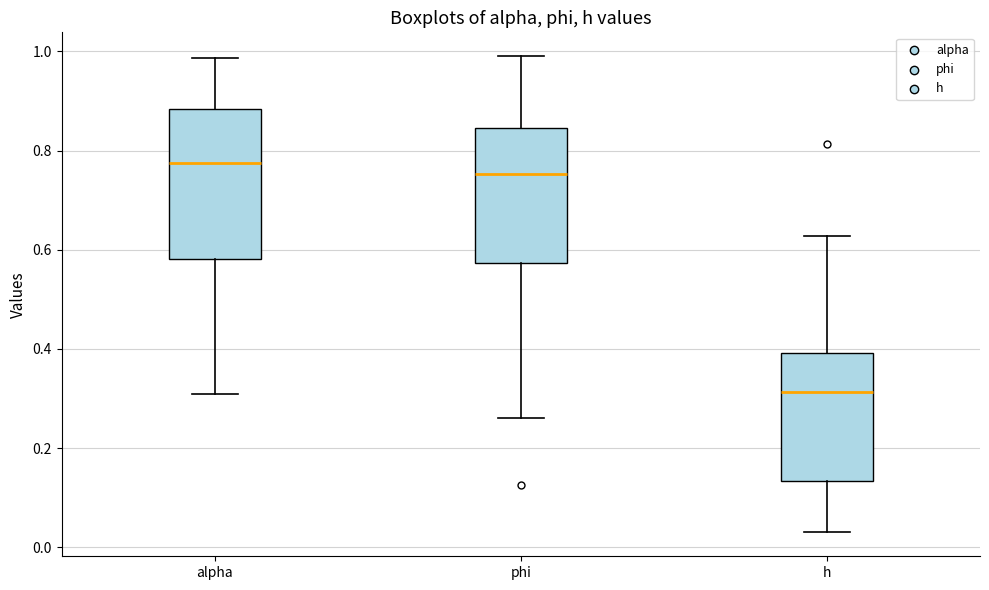

Comparing the boxes themselves (not the whiskers), which one is the tallest?

alpha